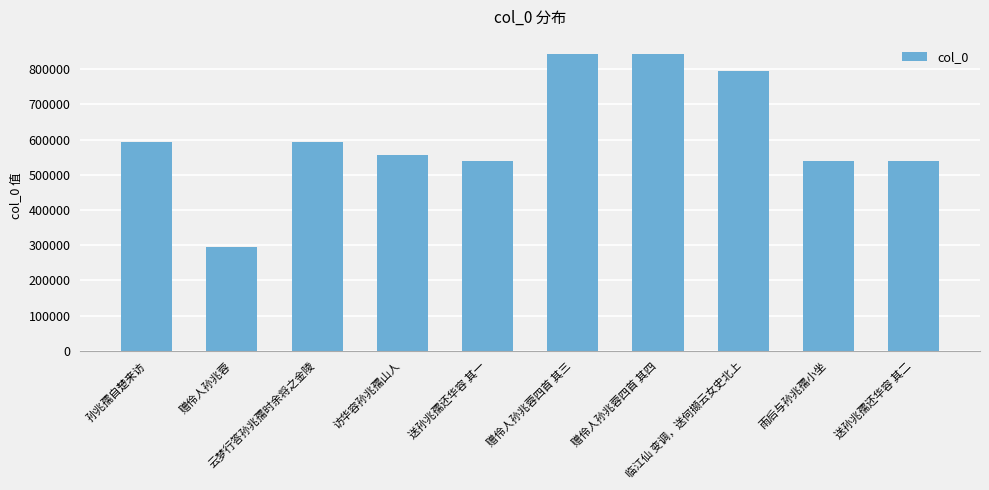

What is the label of the 8th bar from the left?

临江仙 变调，送何撷云女史北上